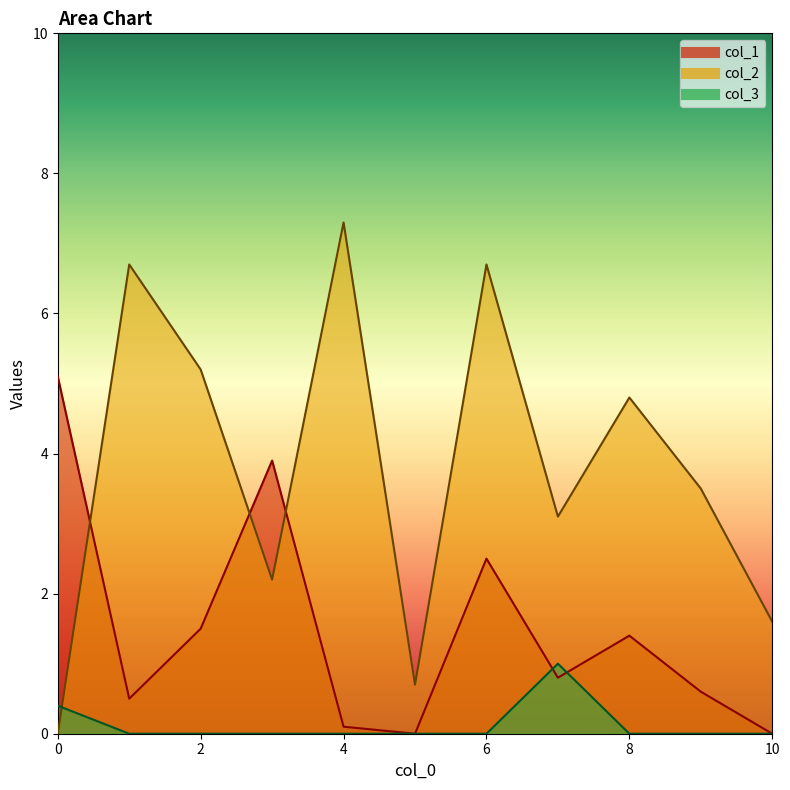

What are all the series names shown in the legend?

col_1, col_2, col_3